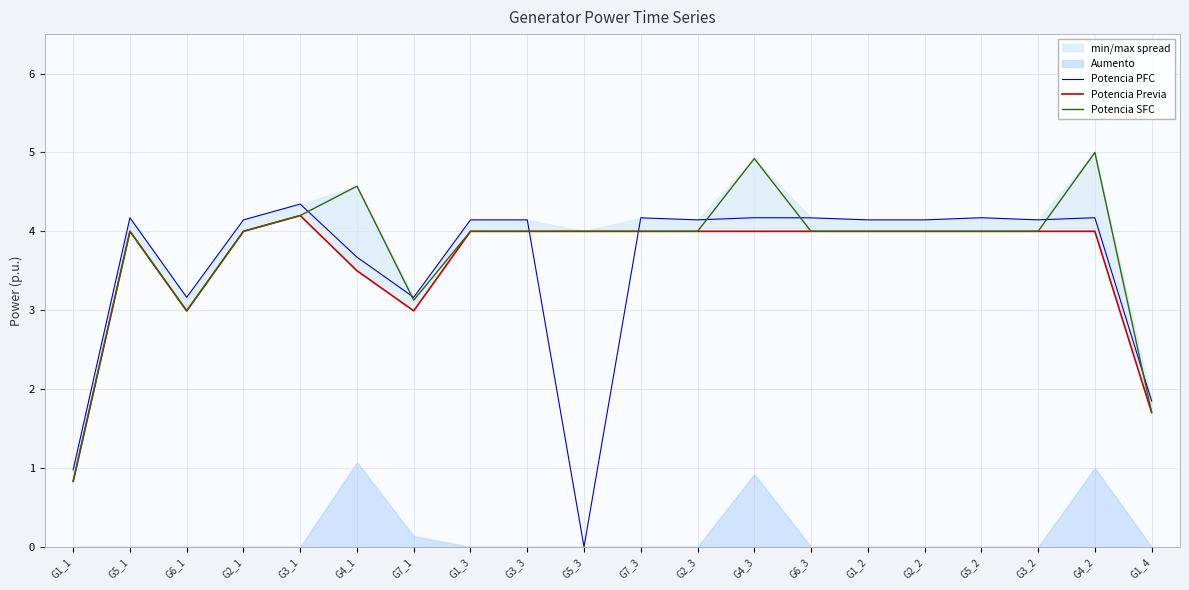

How many times do Potencia Previa and Potencia PFC cross each other?

2